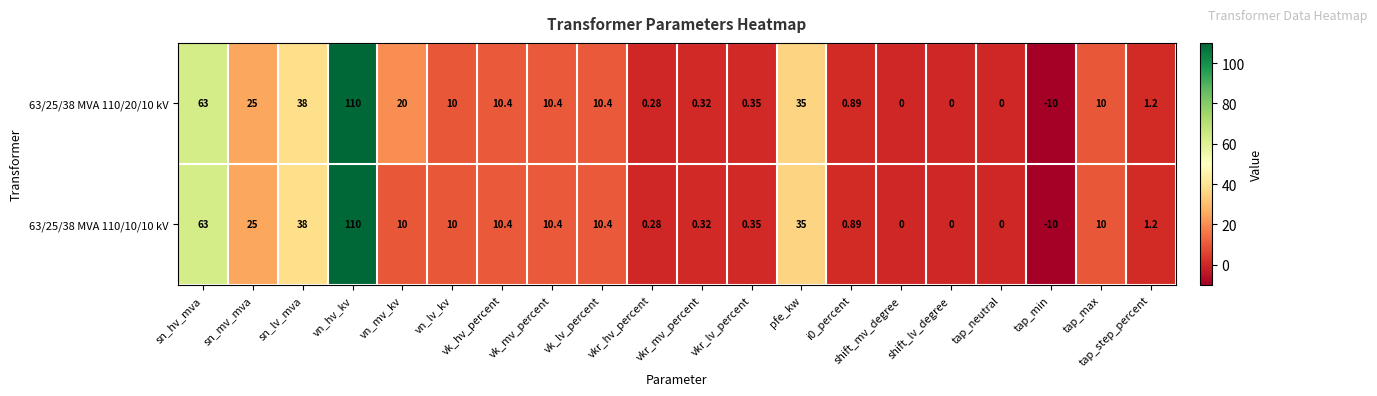

At which label does 63/25/38 MVA 110/20/10 kV reach its peak?

vn_hv_kv